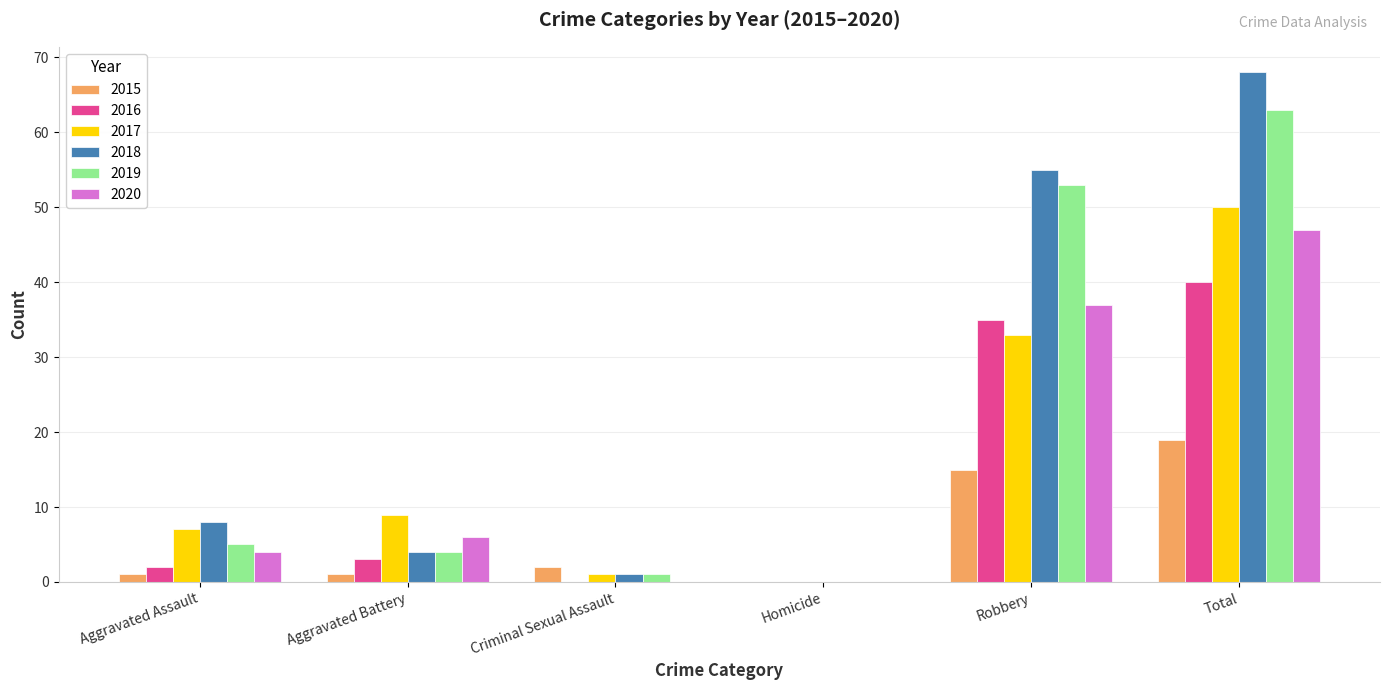

The 2015 series shows 11 at Total. True or false?

False